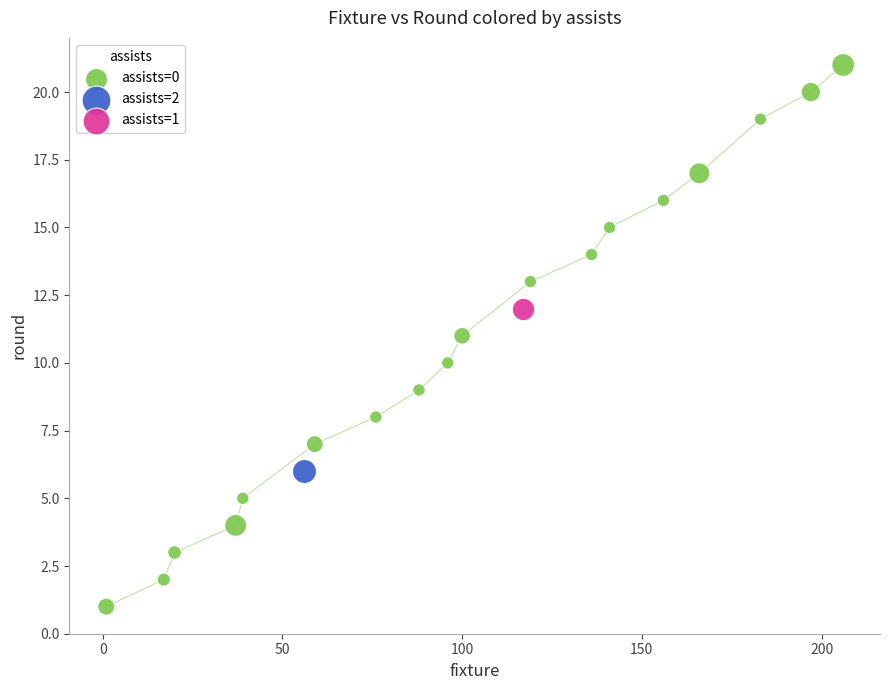

What are all the series names shown in the legend?

assists=0, assists=2, assists=1